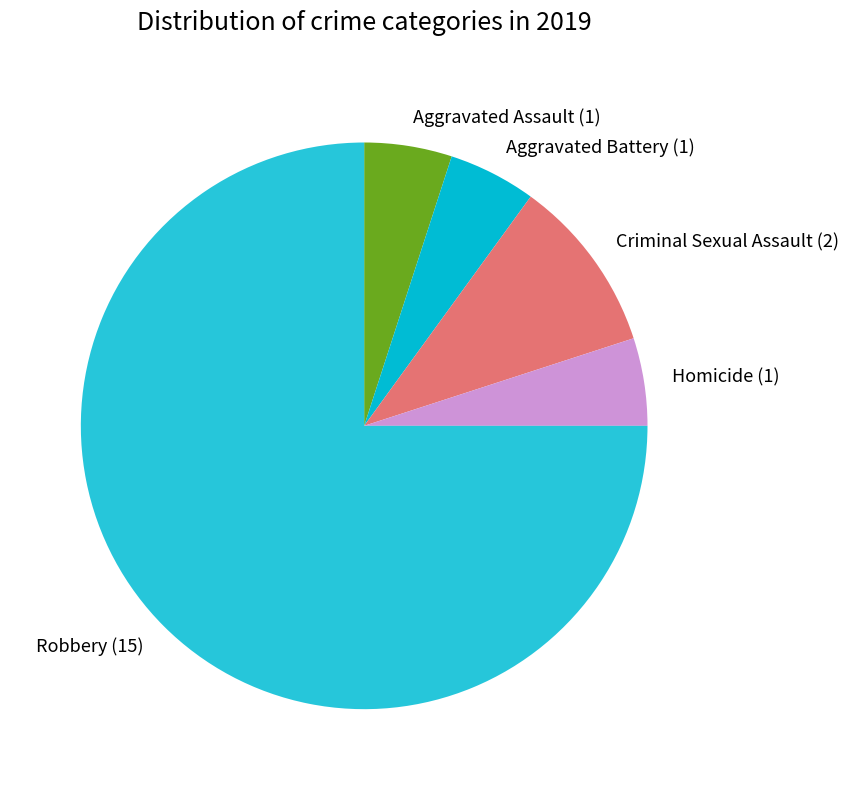

Between Criminal Sexual Assault and Robbery, which is larger?

Robbery